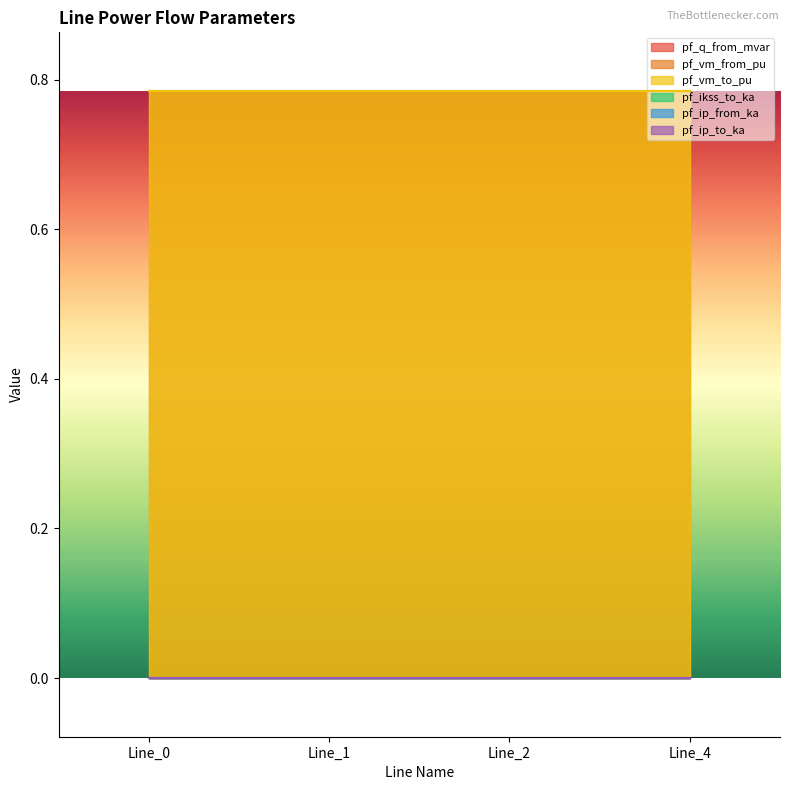

True or false: pf_vm_from_pu and pf_ikss_to_ka intersect in this chart.

False